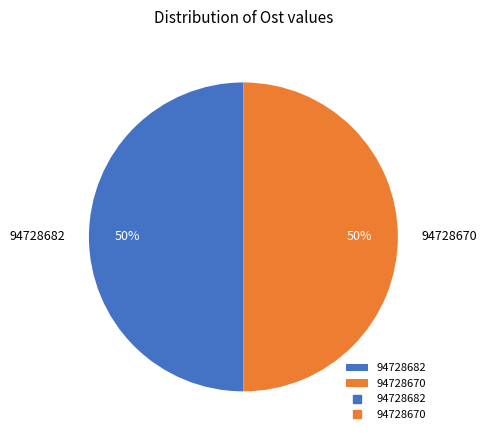

True or false: 94728670 accounts for 50% of the total.

True